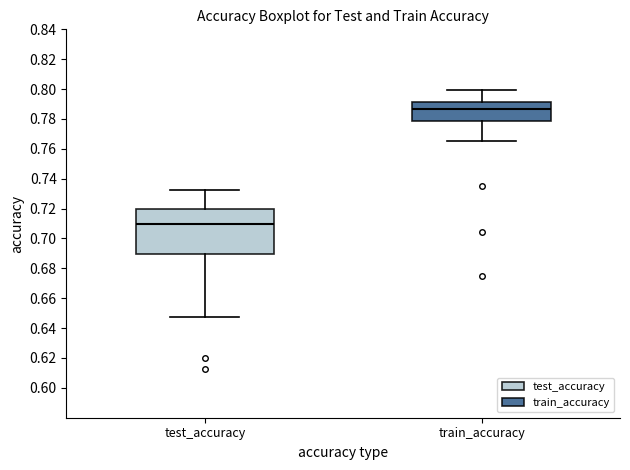

Reading left to right, transcribe this box plot: for each box, give where its median line is, the range the box spans, and where its two whiskers end, as read against the y-axis. The values are not printed on the chart, so give them approximately, as read against the axis.

test_accuracy: median 0.710, box 0.690 to 0.720, whiskers 0.648 to 0.732
train_accuracy: median 0.786, box 0.778 to 0.792, whiskers 0.766 to 0.800